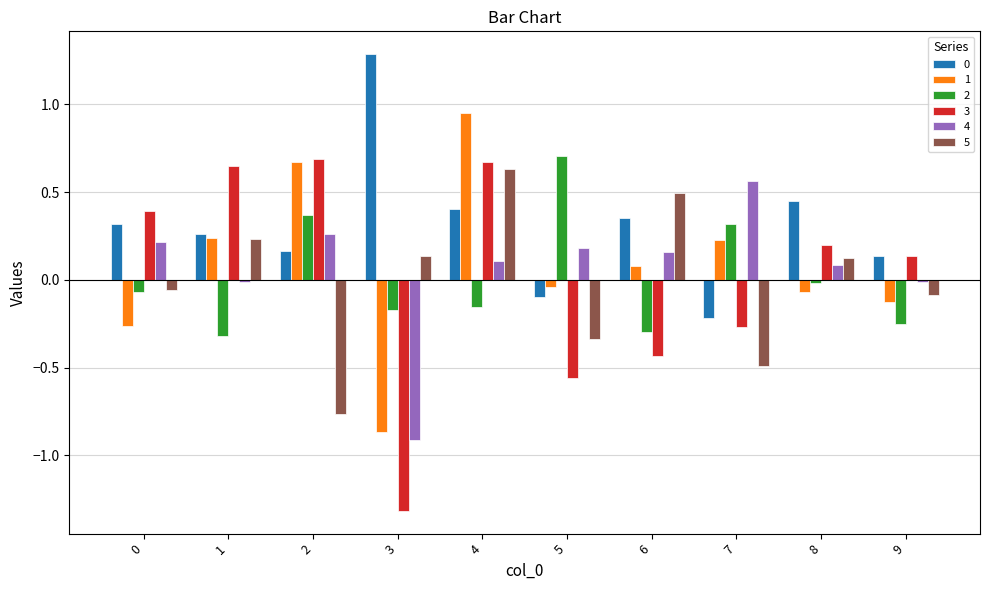

Between 4 and 6, which series saw the biggest shift?

3